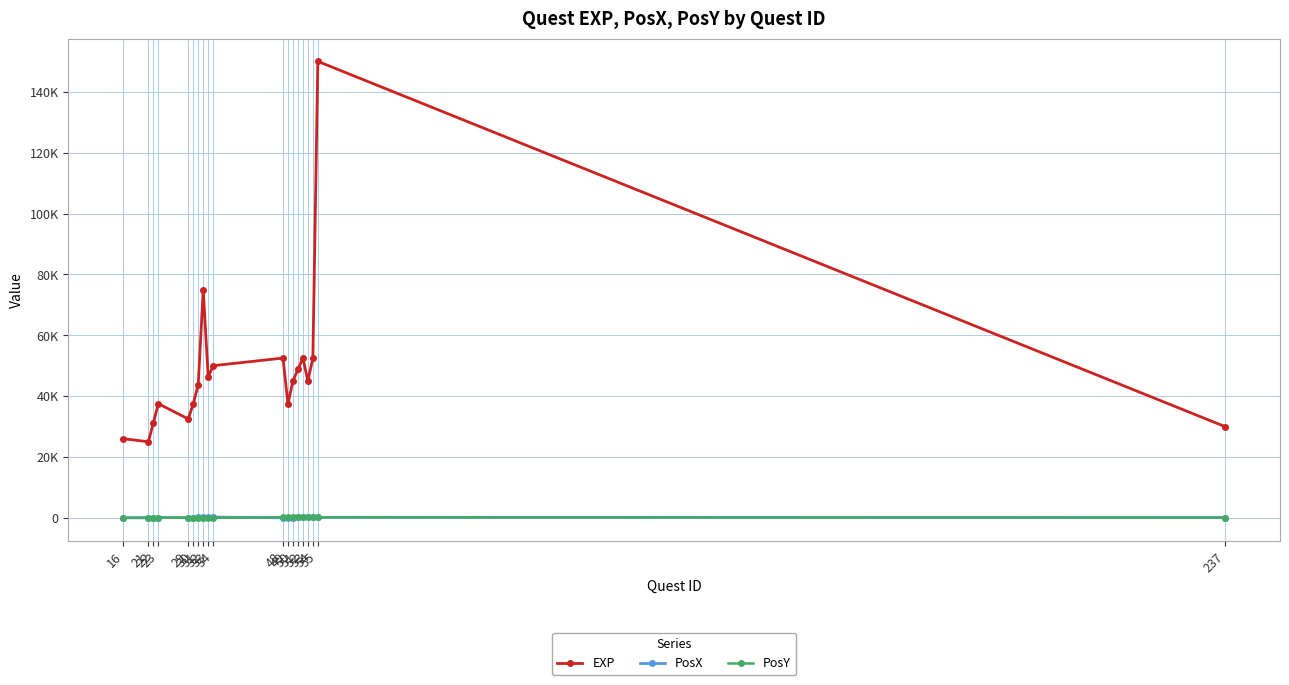

Is it true that EXP equals 11771 at 237?

False